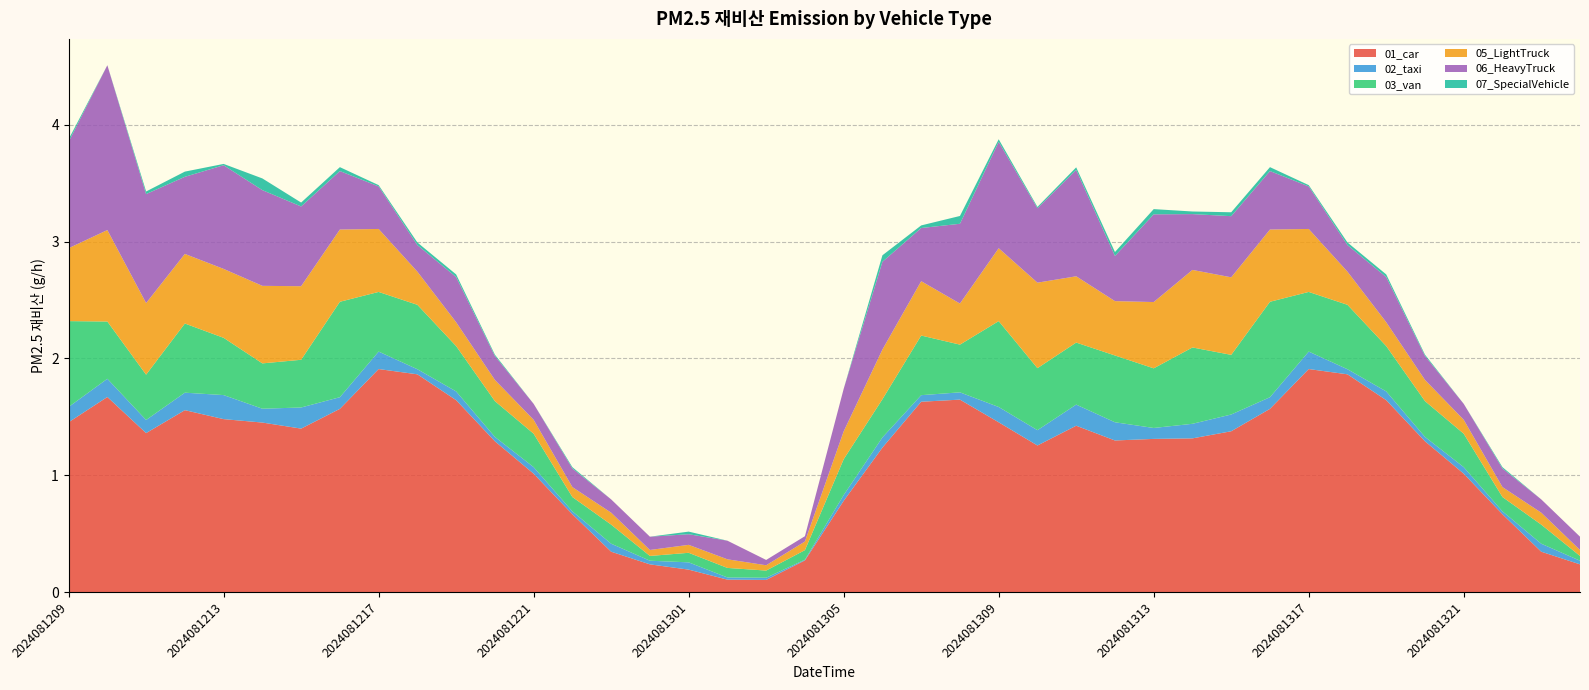

Reading left to right, what are all the values shown in this chart?

01_car: 2024081209=1.5	2024081210=1.7	2024081211=1.4	2024081212=1.6	2024081213=1.5	2024081214=1.5	2024081215=1.4	2024081216=1.6	2024081217=1.9	2024081218=1.9	2024081219=1.6	2024081220=1.3	2024081221=1.0	2024081222=0.7	2024081223=0.3	2024081300=0.2	2024081301=0.2	2024081302=0.1	2024081303=0.1	2024081304=0.3	2024081305=0.8	2024081306=1.2	2024081307=1.6	2024081308=1.6	2024081309=1.5	2024081310=1.3	2024081311=1.4	2024081312=1.3	2024081313=1.3	2024081314=1.3	2024081315=1.4	2024081316=1.6	2024081317=1.9	2024081318=1.9	2024081319=1.6	2024081320=1.3	2024081321=1.0	2024081322=0.7	2024081323=0.3	2024081400=0.2
02_taxi: 2024081209=0.1	2024081210=0.2	2024081211=0.1	2024081212=0.1	2024081213=0.2	2024081214=0.1	2024081215=0.2	2024081216=0.1	2024081217=0.1	2024081218=0.0	2024081219=0.1	2024081220=0.0	2024081221=0.1	2024081222=0.0	2024081223=0.1	2024081300=0.0	2024081301=0.1	2024081302=0.0	2024081303=0.0	2024081304=0.0	2024081305=0.0	2024081306=0.1	2024081307=0.1	2024081308=0.1	2024081309=0.1	2024081310=0.1	2024081311=0.2	2024081312=0.2	2024081313=0.1	2024081314=0.1	2024081315=0.1	2024081316=0.1	2024081317=0.1	2024081318=0.0	2024081319=0.1	2024081320=0.0	2024081321=0.1	2024081322=0.0	2024081323=0.1	2024081400=0.0
03_van: 2024081209=0.7	2024081210=0.5	2024081211=0.4	2024081212=0.6	2024081213=0.5	2024081214=0.4	2024081215=0.4	2024081216=0.8	2024081217=0.5	2024081218=0.6	2024081219=0.4	2024081220=0.3	2024081221=0.3	2024081222=0.1	2024081223=0.2	2024081300=0.0	2024081301=0.1	2024081302=0.1	2024081303=0.1	2024081304=0.1	2024081305=0.3	2024081306=0.3	2024081307=0.5	2024081308=0.4	2024081309=0.7	2024081310=0.5	2024081311=0.5	2024081312=0.6	2024081313=0.5	2024081314=0.7	2024081315=0.5	2024081316=0.8	2024081317=0.5	2024081318=0.6	2024081319=0.4	2024081320=0.3	2024081321=0.3	2024081322=0.1	2024081323=0.2	2024081400=0.0
05_LightTruck: 2024081209=0.6	2024081210=0.8	2024081211=0.6	2024081212=0.6	2024081213=0.6	2024081214=0.7	2024081215=0.6	2024081216=0.6	2024081217=0.5	2024081218=0.3	2024081219=0.2	2024081220=0.2	2024081221=0.1	2024081222=0.1	2024081223=0.1	2024081300=0.1	2024081301=0.1	2024081302=0.1	2024081303=0.0	2024081304=0.1	2024081305=0.2	2024081306=0.4	2024081307=0.5	2024081308=0.4	2024081309=0.6	2024081310=0.7	2024081311=0.6	2024081312=0.5	2024081313=0.6	2024081314=0.7	2024081315=0.7	2024081316=0.6	2024081317=0.5	2024081318=0.3	2024081319=0.2	2024081320=0.2	2024081321=0.1	2024081322=0.1	2024081323=0.1	2024081400=0.1
06_HeavyTruck: 2024081209=0.9	2024081210=1.4	2024081211=0.9	2024081212=0.7	2024081213=0.9	2024081214=0.8	2024081215=0.7	2024081216=0.5	2024081217=0.4	2024081218=0.2	2024081219=0.4	2024081220=0.2	2024081221=0.1	2024081222=0.2	2024081223=0.1	2024081300=0.1	2024081301=0.1	2024081302=0.2	2024081303=0.0	2024081304=0.0	2024081305=0.4	2024081306=0.8	2024081307=0.5	2024081308=0.7	2024081309=0.9	2024081310=0.6	2024081311=0.9	2024081312=0.4	2024081313=0.8	2024081314=0.5	2024081315=0.5	2024081316=0.5	2024081317=0.4	2024081318=0.2	2024081319=0.4	2024081320=0.2	2024081321=0.1	2024081322=0.2	2024081323=0.1	2024081400=0.1
07_SpecialVehicle: 2024081209=0.0	2024081210=0.0	2024081211=0.0	2024081212=0.0	2024081213=0.0	2024081214=0.1	2024081215=0.0	2024081216=0.0	2024081217=0.0	2024081218=0.0	2024081219=0.0	2024081220=0.0	2024081221=0.0	2024081222=0.0	2024081223=0.0	2024081300=0.0	2024081301=0.0	2024081302=0.0	2024081303=0.0	2024081304=0.0	2024081305=0.0	2024081306=0.1	2024081307=0.0	2024081308=0.1	2024081309=0.0	2024081310=0.0	2024081311=0.0	2024081312=0.0	2024081313=0.0	2024081314=0.0	2024081315=0.0	2024081316=0.0	2024081317=0.0	2024081318=0.0	2024081319=0.0	2024081320=0.0	2024081321=0.0	2024081322=0.0	2024081323=0.0	2024081400=0.0